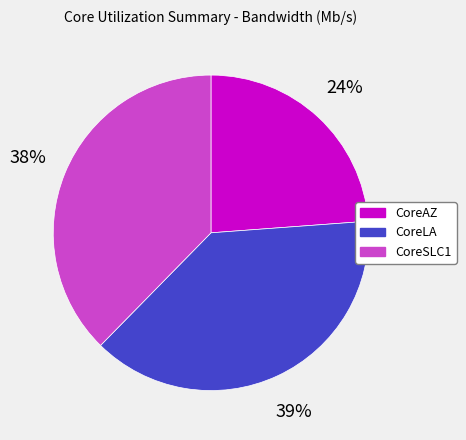

Is the sum of CoreSLC1 and CoreAZ greater than half?

Yes